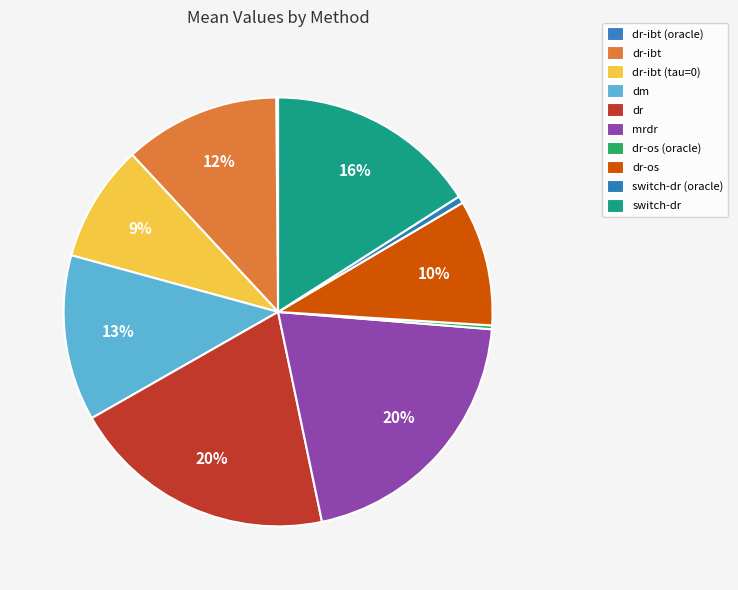

Do mrdr and switch-dr (oracle) together represent more than half of the pie?

No